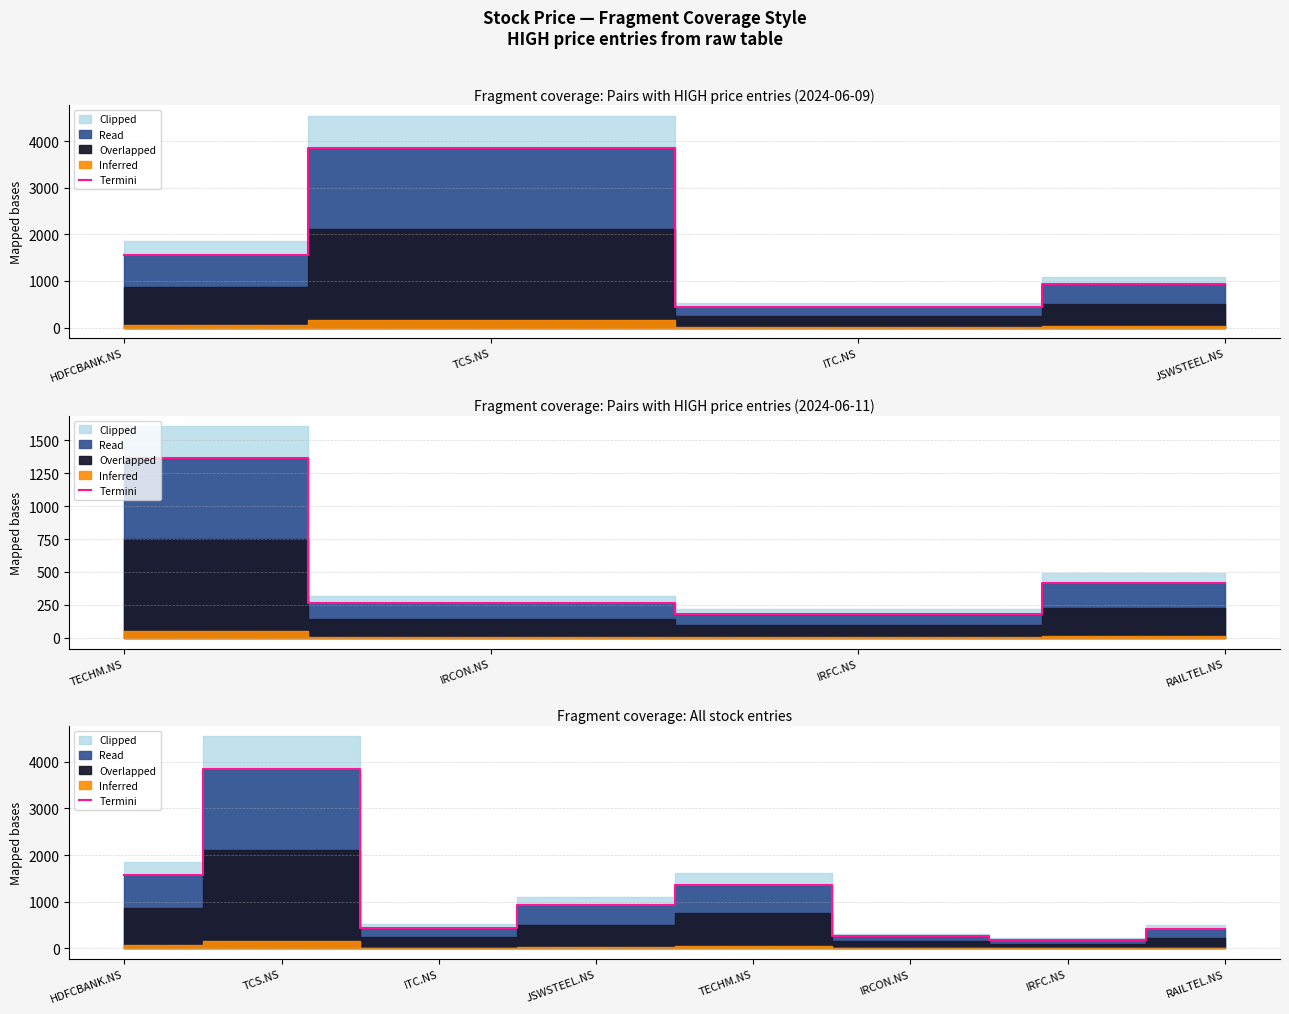

Where is the first local maximum?

TCS.NS